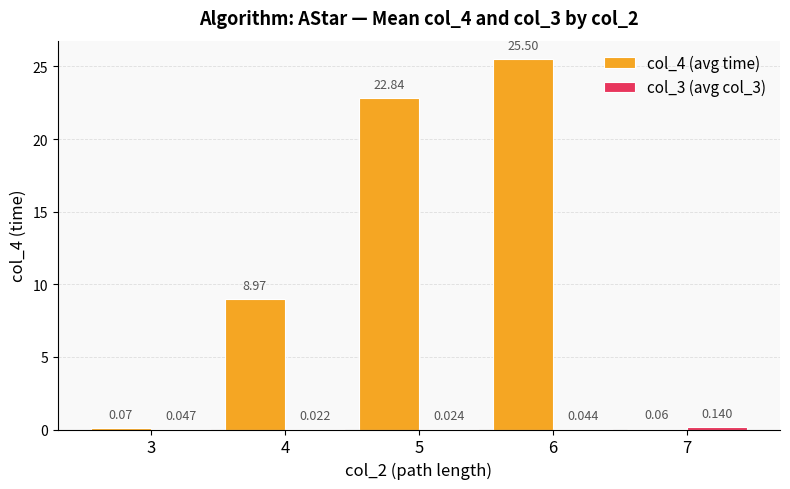

How many categories are shown in the chart?

5